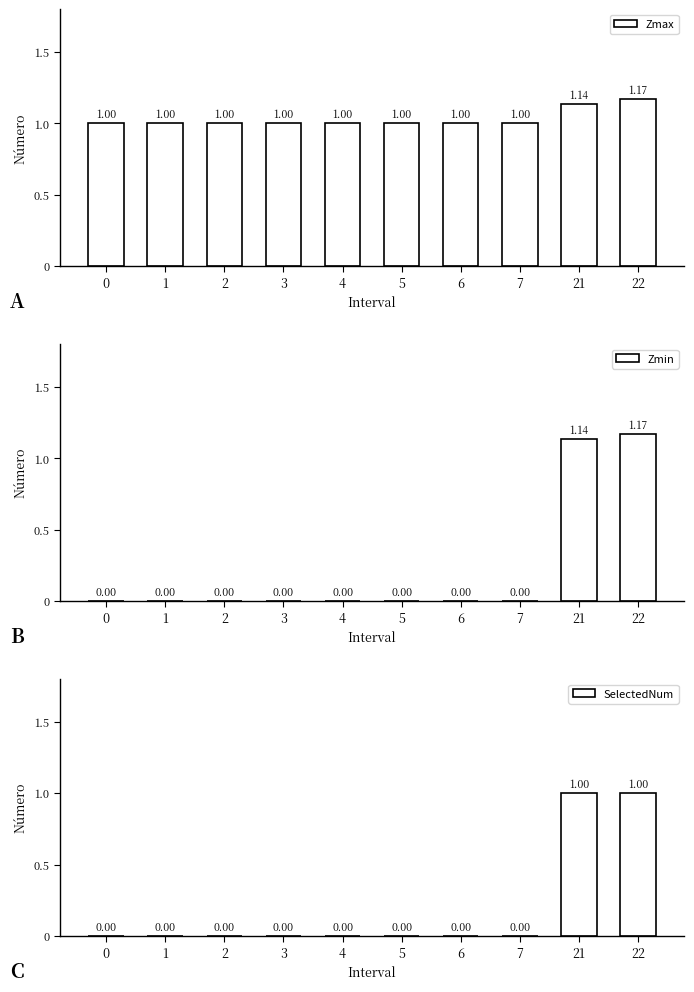

What is the difference between the maximum and second lowest values in the Zmin series?

1.2